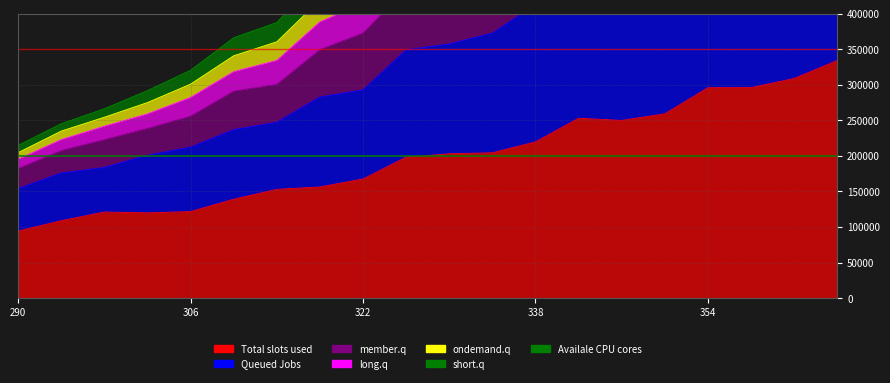

The Average CPU cores series shows 122246 at 290. True or false?

False